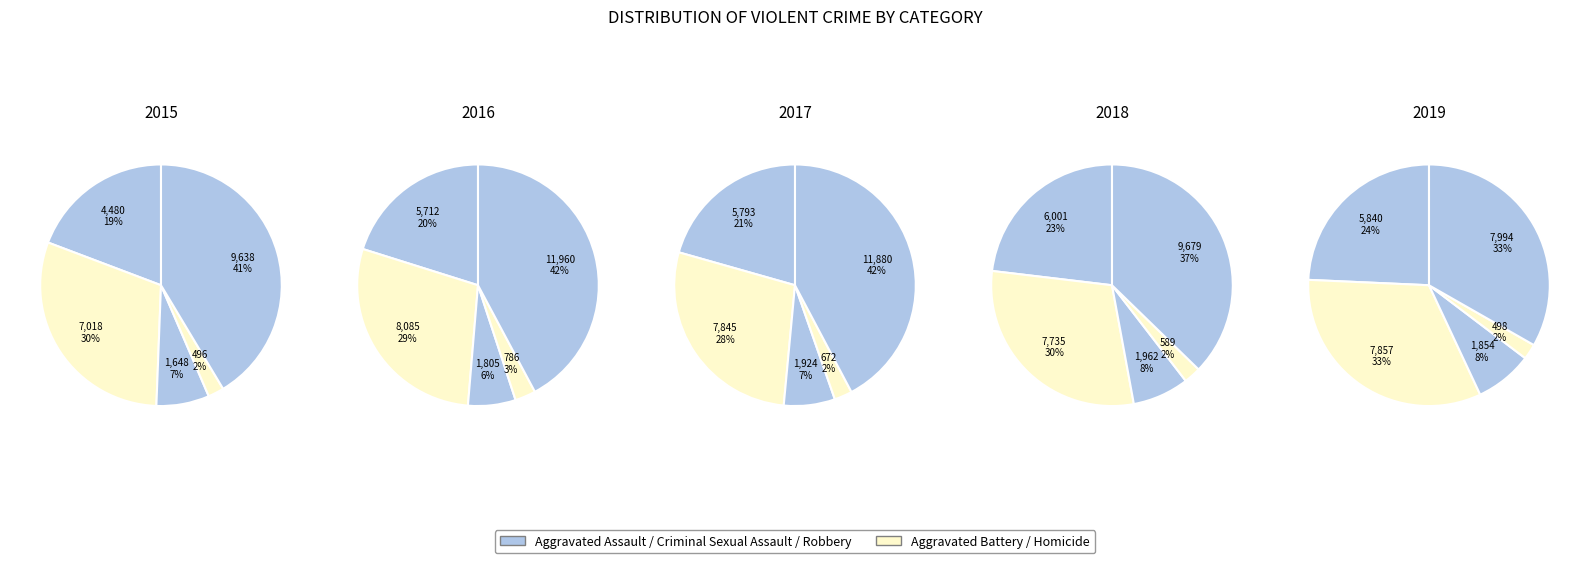

Which has a higher value, Criminal Sexual Assault or Aggravated Battery?

Aggravated Battery